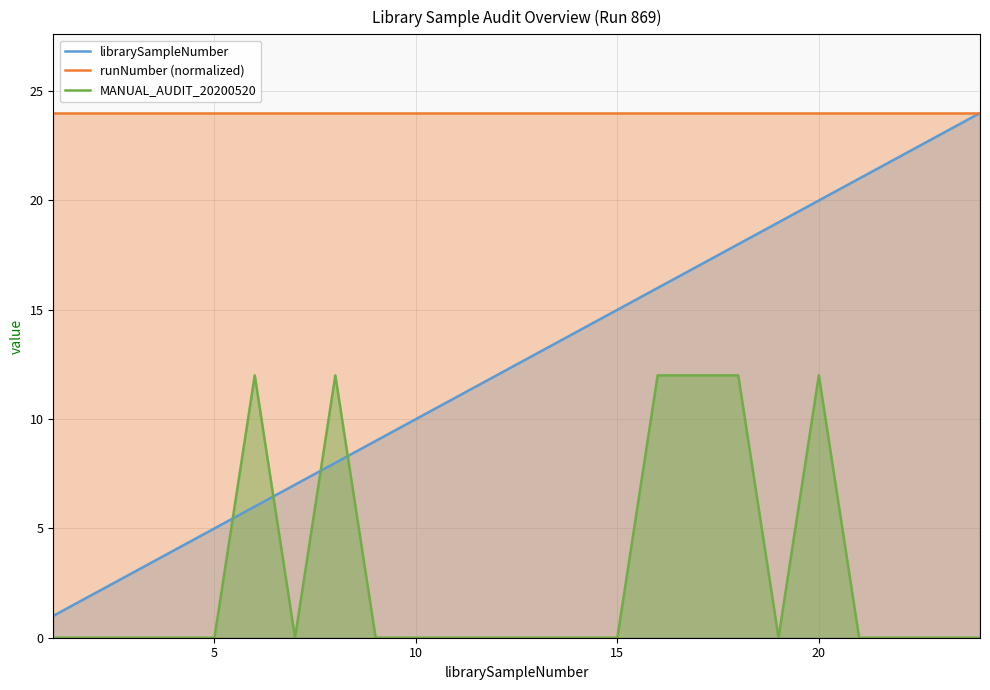

What is the lowest value of the runNumber (normalized) series?

24